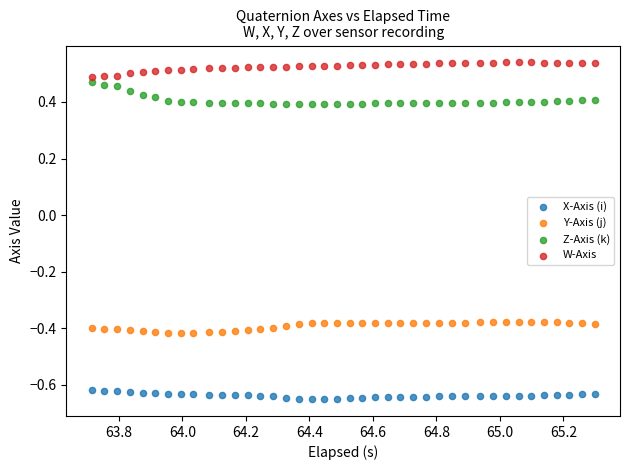

Which series reaches the minimum Y coordinate?

X-Axis (i)